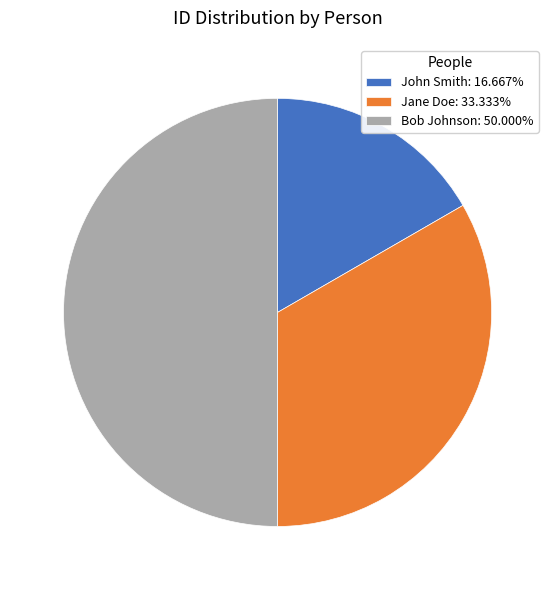

Is the sum of Bob Johnson: 50.000% and John Smith: 16.667% greater than half?

Yes